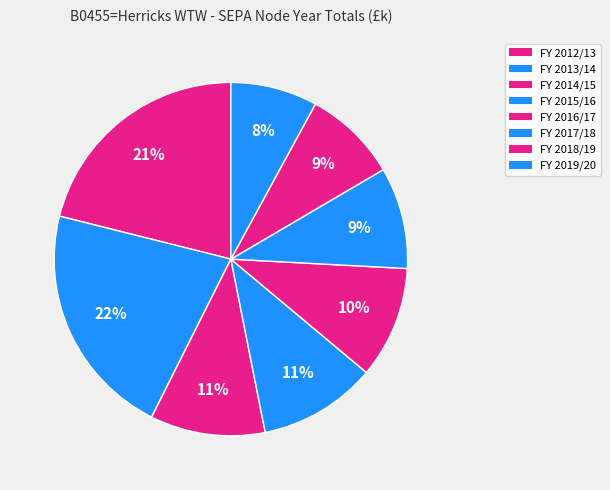

How many segments does this pie chart have?

8